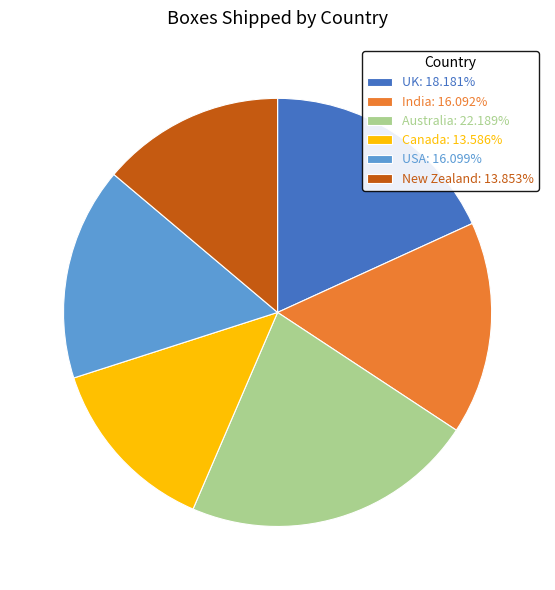

Does New Zealand: 13.853% represent more than half of the total?

No